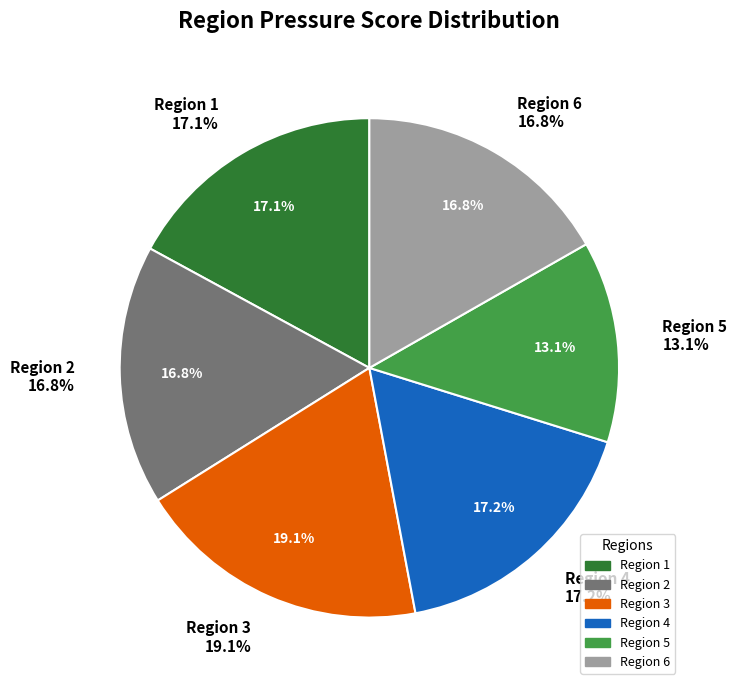

To the nearest percent, what portion does 5 represent?

13%